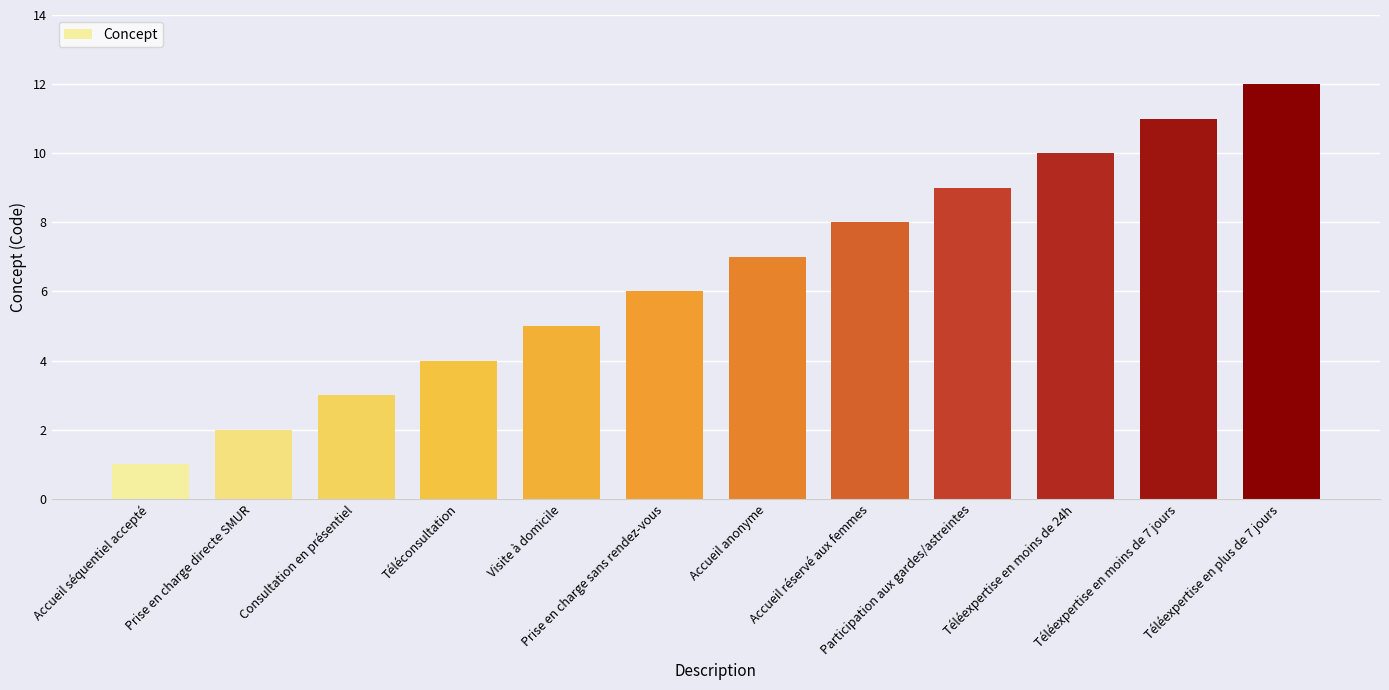

What is the label of the 8th bar from the left?

Accueil réservé aux femmes